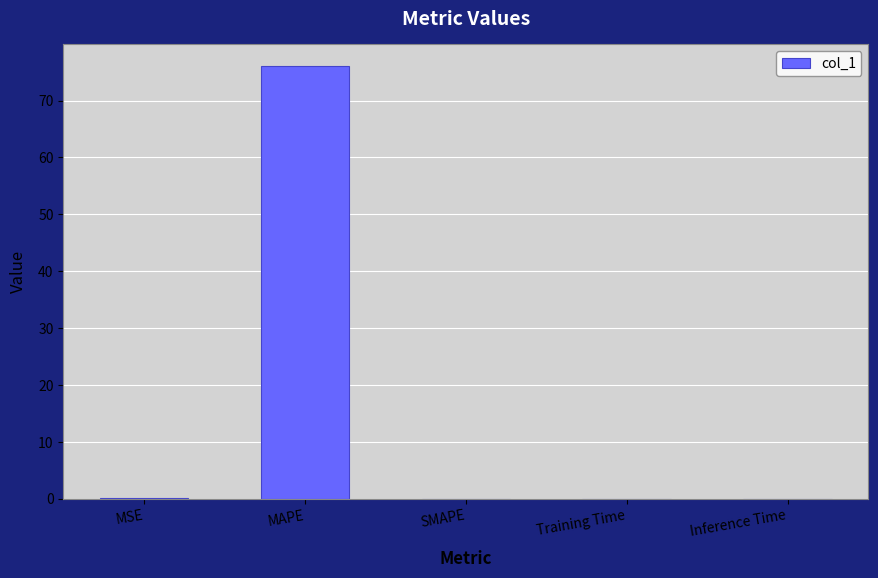

How many data points does each series have?

5